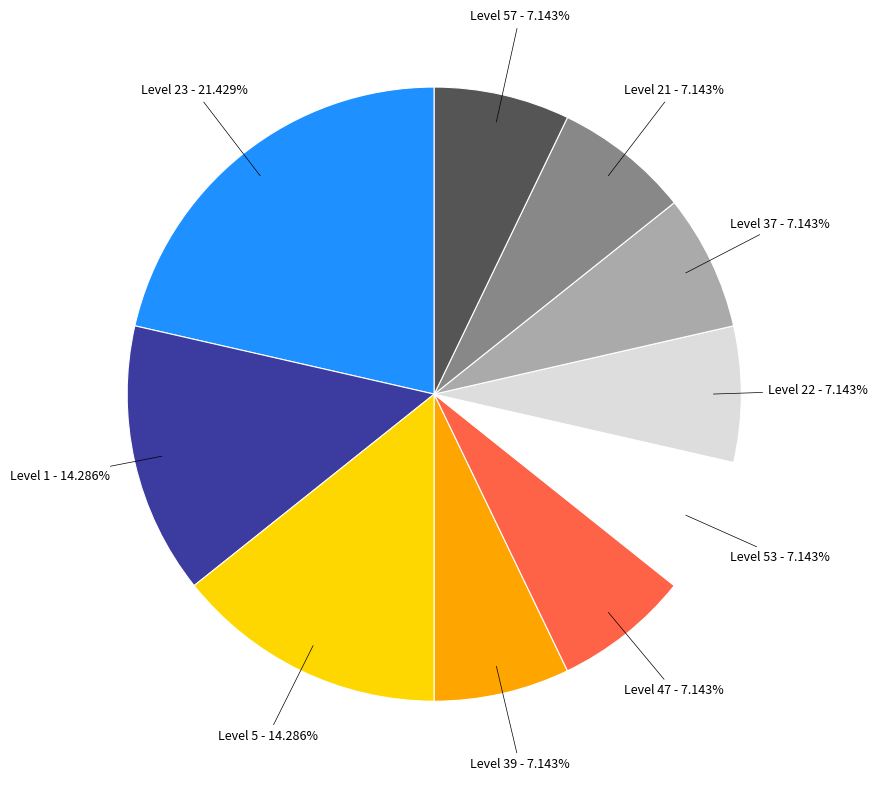

Is there any slice that represents more than half of the pie?

No